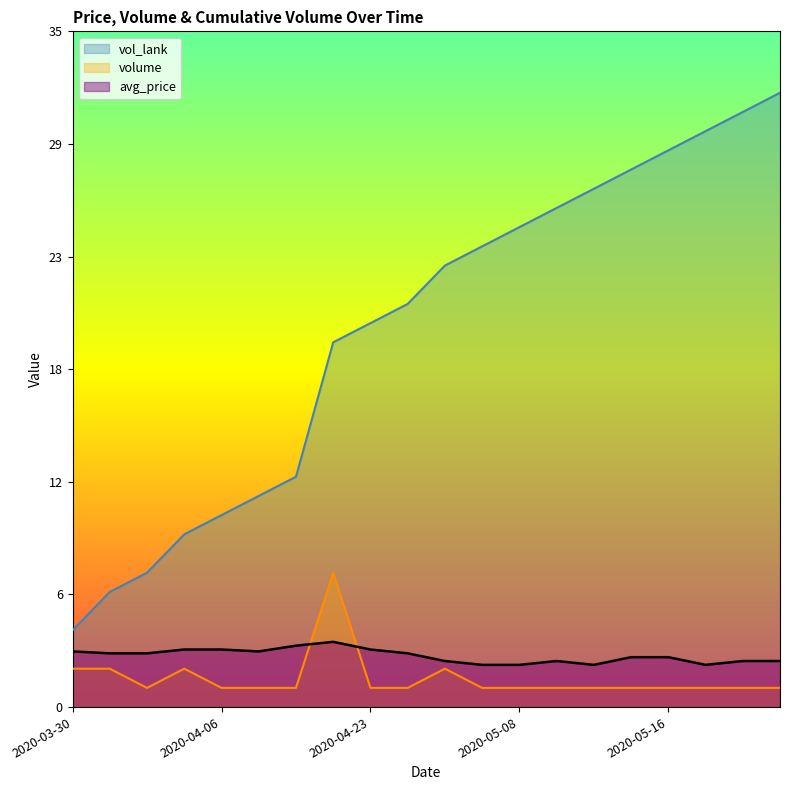

True or false: vol_lank and volume intersect in this chart.

False